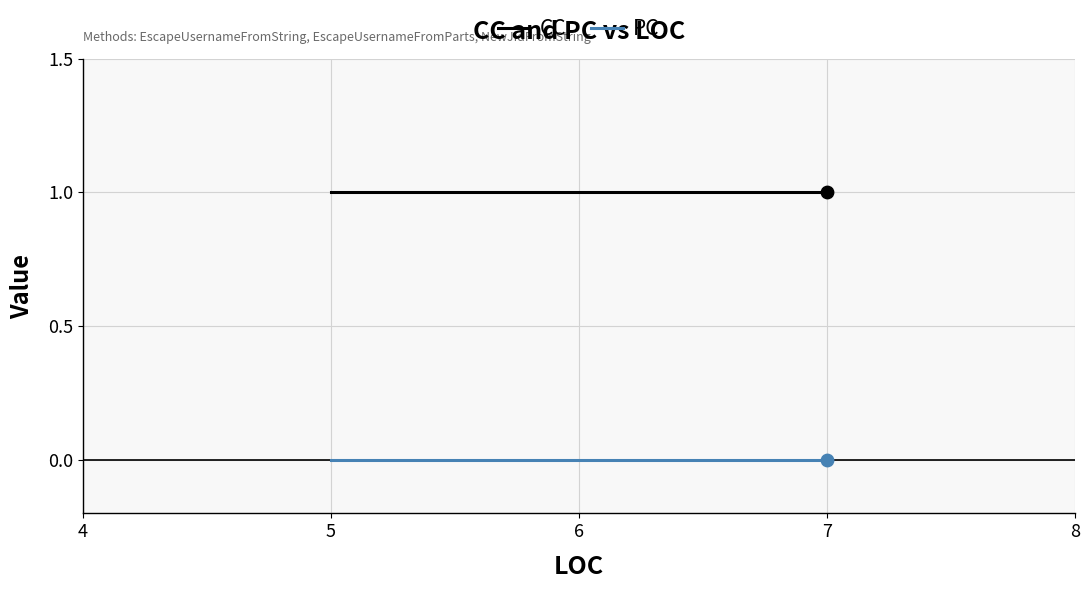

Is the value of CC at 5 greater than the value of PC at 5?

Yes